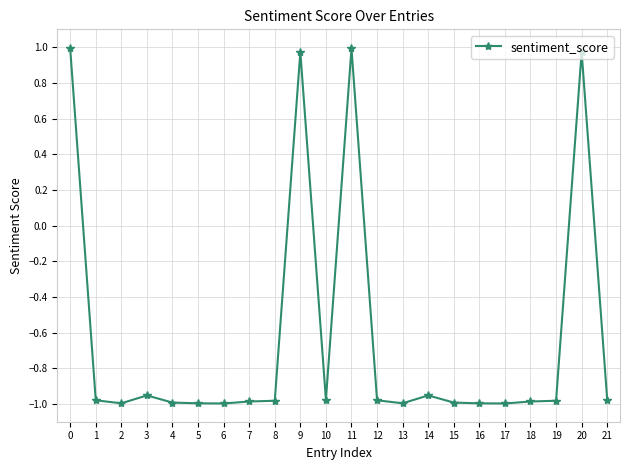

What is the change in value from 8 to 9?

+2.0